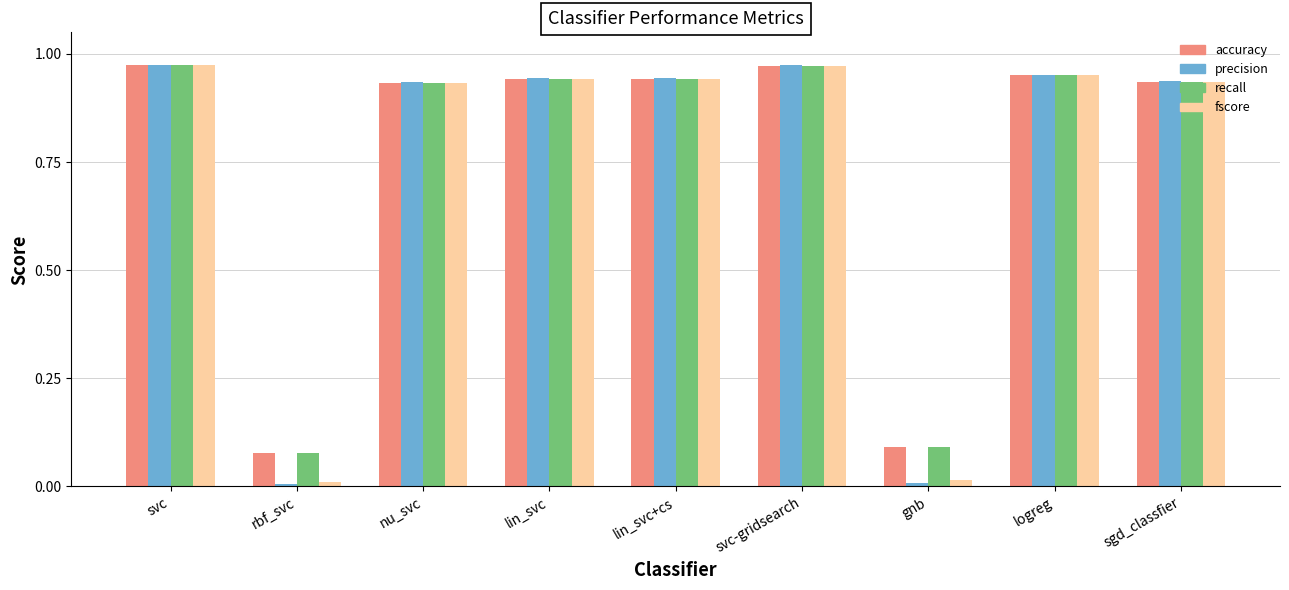

True or false: accuracy has a value of 0.4 at svc-gridsearch.

False